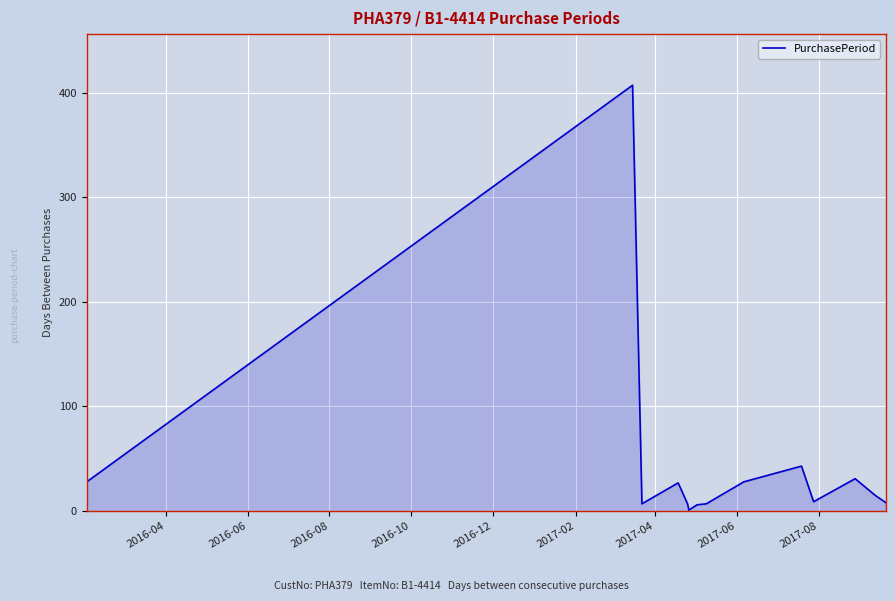

True or false: the data has more than 0 interior local peaks.

True